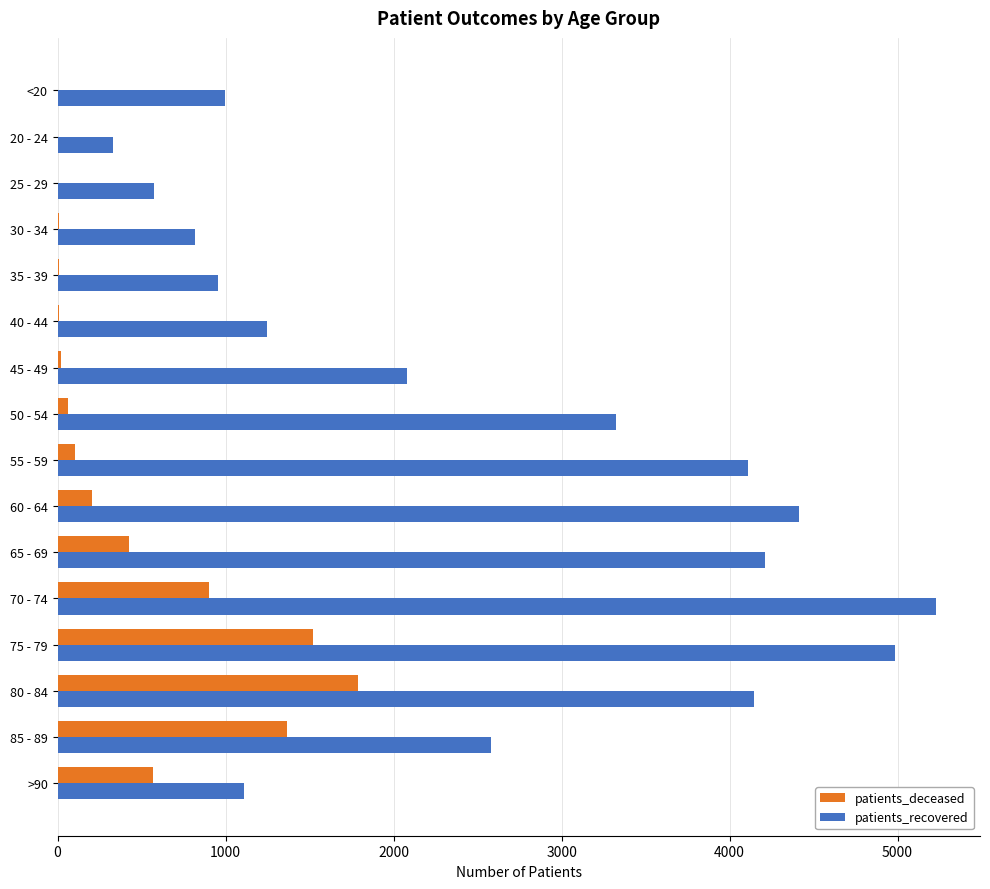

What is the maximum value for patients_deceased?

1791